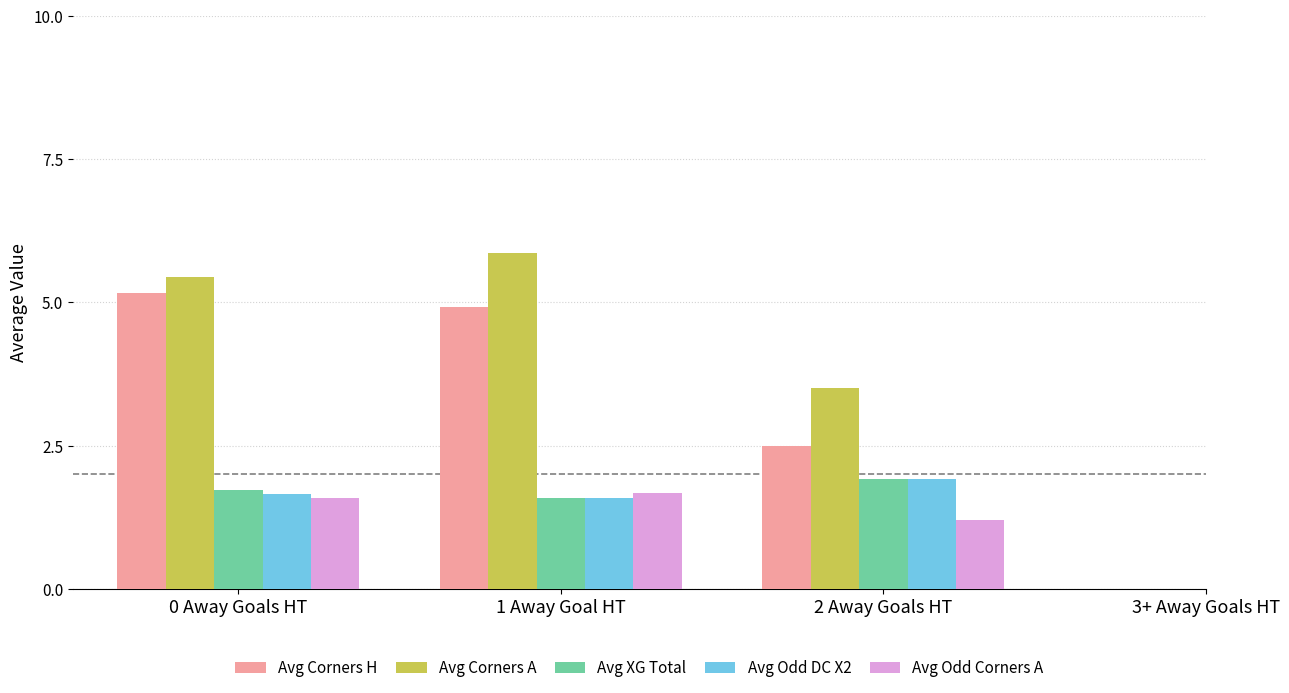

What is the difference between the Avg Odd DC X2 values at 1 Away Goal HT and 2 Away Goals HT?

0.3